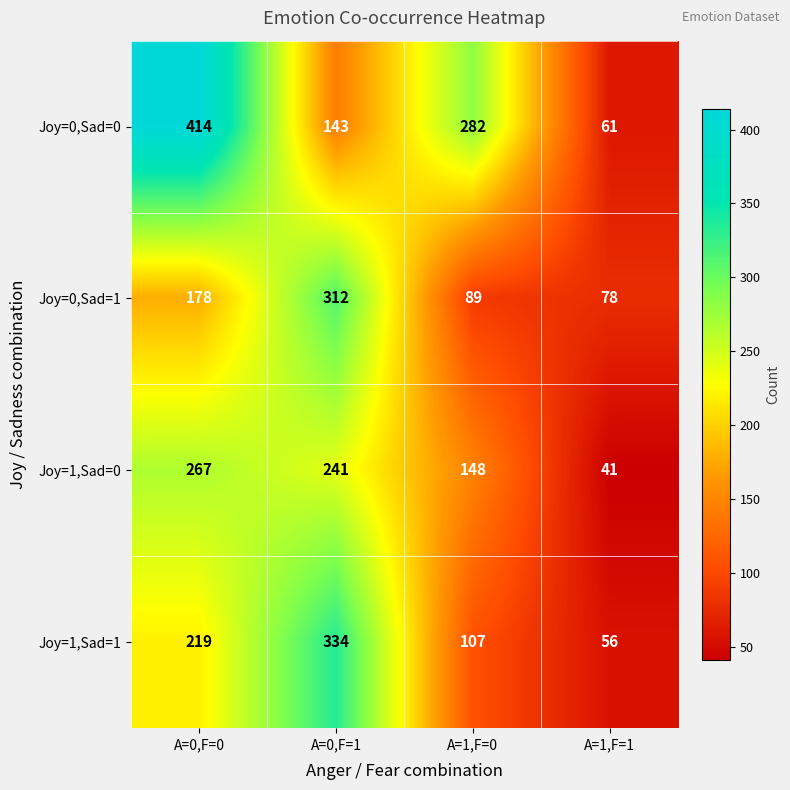

Which series has the largest range (max minus min)?

Joy=0,Sad=0